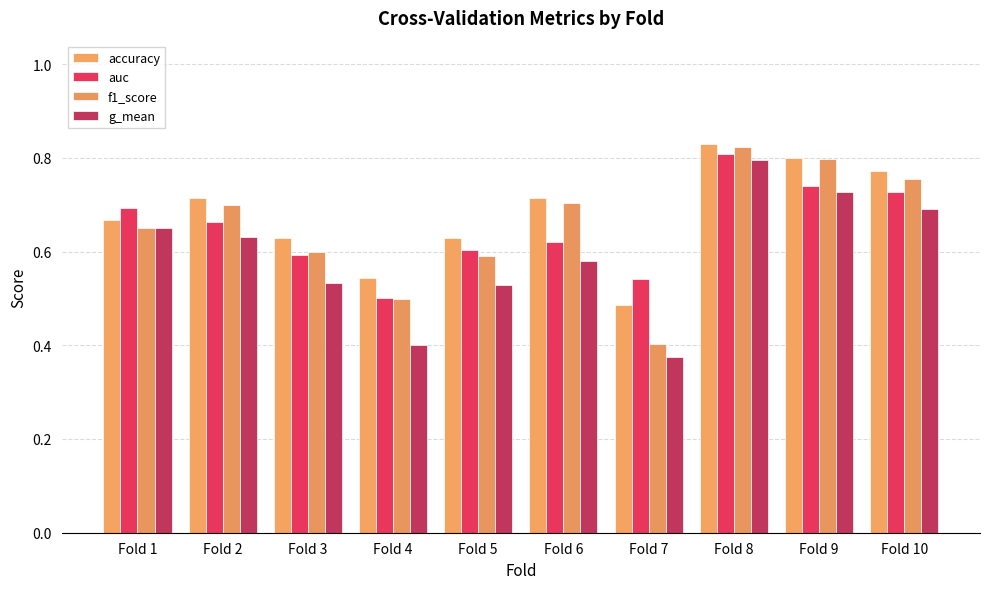

Reading right to left, transcribe all the data shown in this chart.

accuracy: Fold 10=0.8	Fold 9=0.8	Fold 8=0.8	Fold 7=0.5	Fold 6=0.7	Fold 5=0.6	Fold 4=0.5	Fold 3=0.6	Fold 2=0.7	Fold 1=0.7
auc: Fold 10=0.7	Fold 9=0.7	Fold 8=0.8	Fold 7=0.5	Fold 6=0.6	Fold 5=0.6	Fold 4=0.5	Fold 3=0.6	Fold 2=0.7	Fold 1=0.7
f1_score: Fold 10=0.8	Fold 9=0.8	Fold 8=0.8	Fold 7=0.4	Fold 6=0.7	Fold 5=0.6	Fold 4=0.5	Fold 3=0.6	Fold 2=0.7	Fold 1=0.7
g_mean: Fold 10=0.7	Fold 9=0.7	Fold 8=0.8	Fold 7=0.4	Fold 6=0.6	Fold 5=0.5	Fold 4=0.4	Fold 3=0.5	Fold 2=0.6	Fold 1=0.6